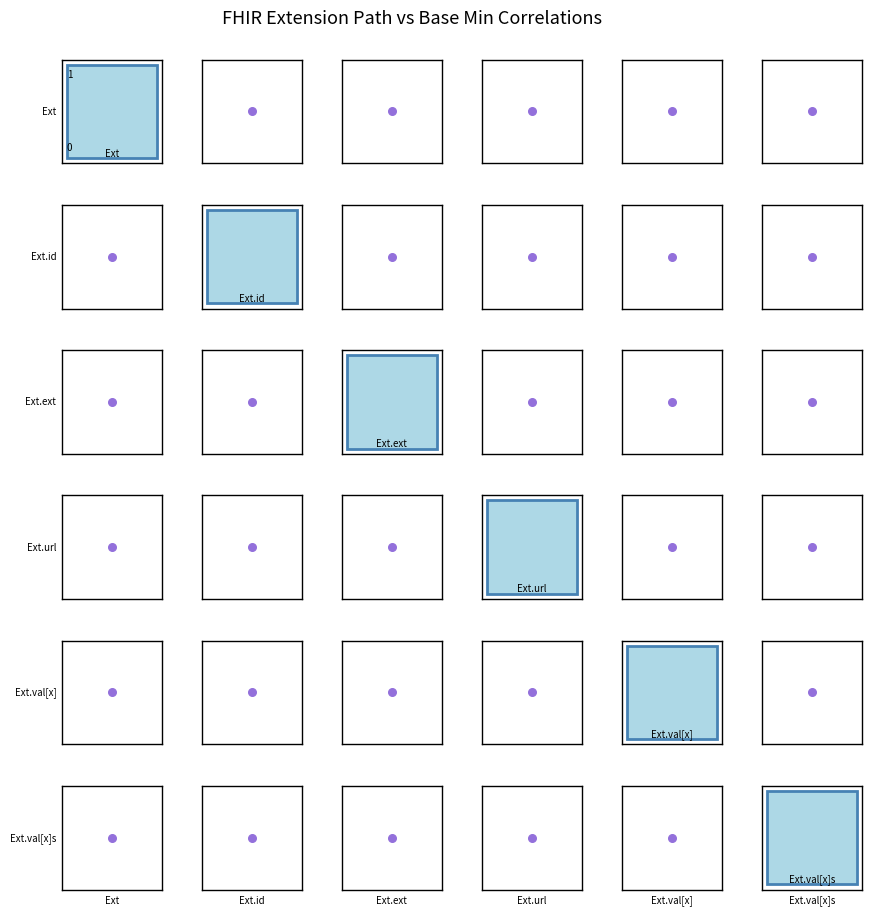

True or false: Extension.value[x] (slice) has a value of 0 at Extension.extension.

False